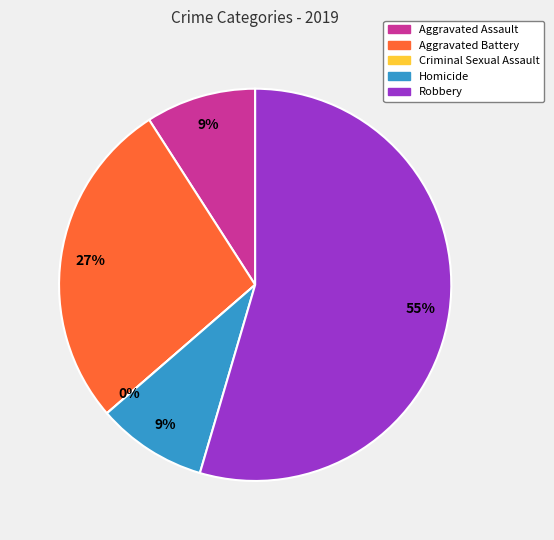

Which slice is the smallest?

Criminal Sexual Assault